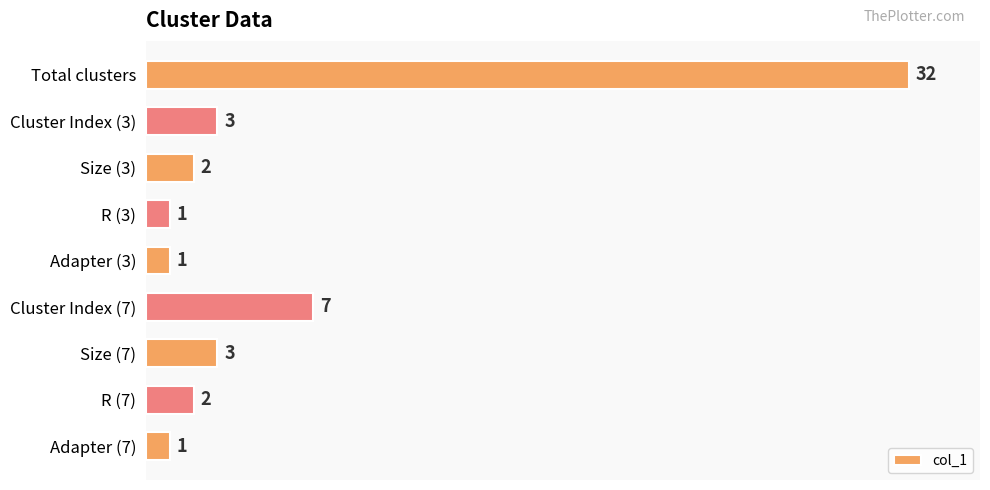

True or false: the data shows 43 at Total clusters.

False